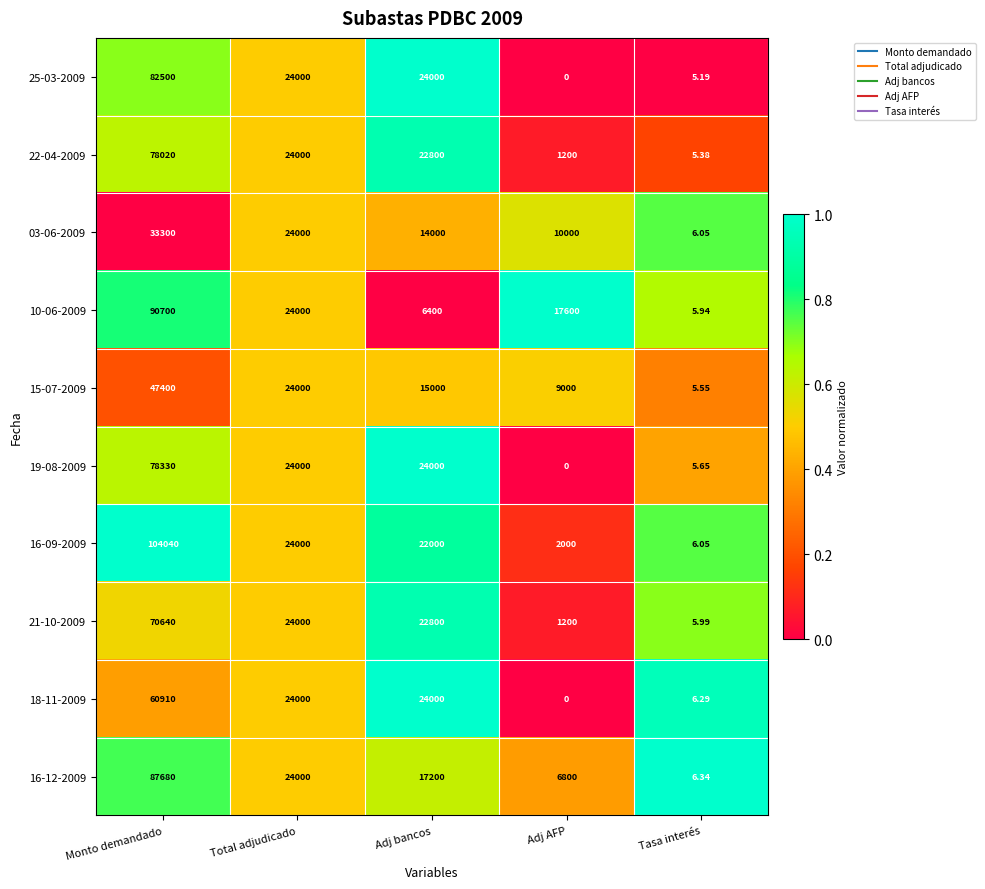

What is the maximum value shown in the chart?

104040.0